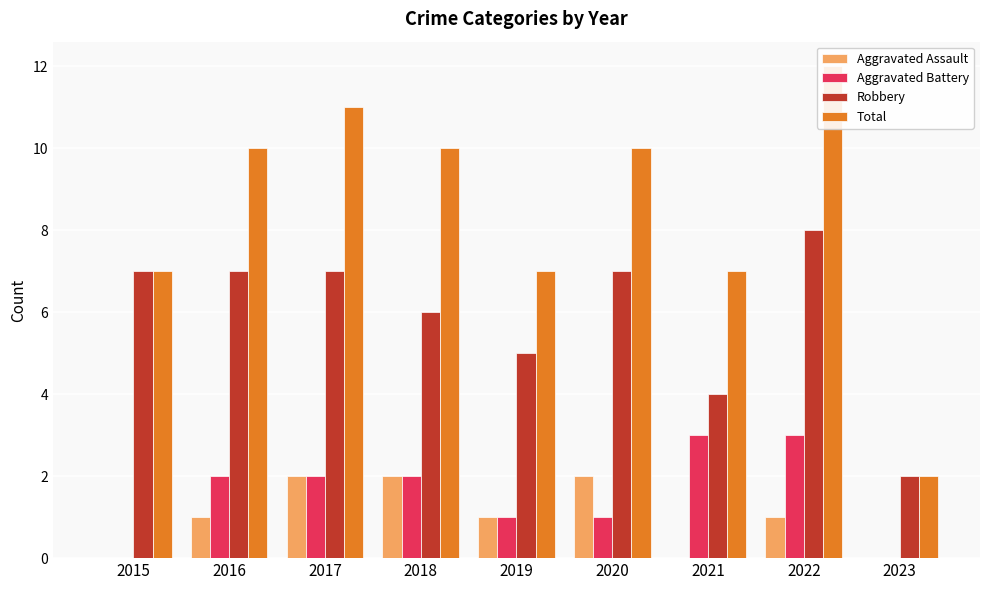

How many bars are there in total?

36